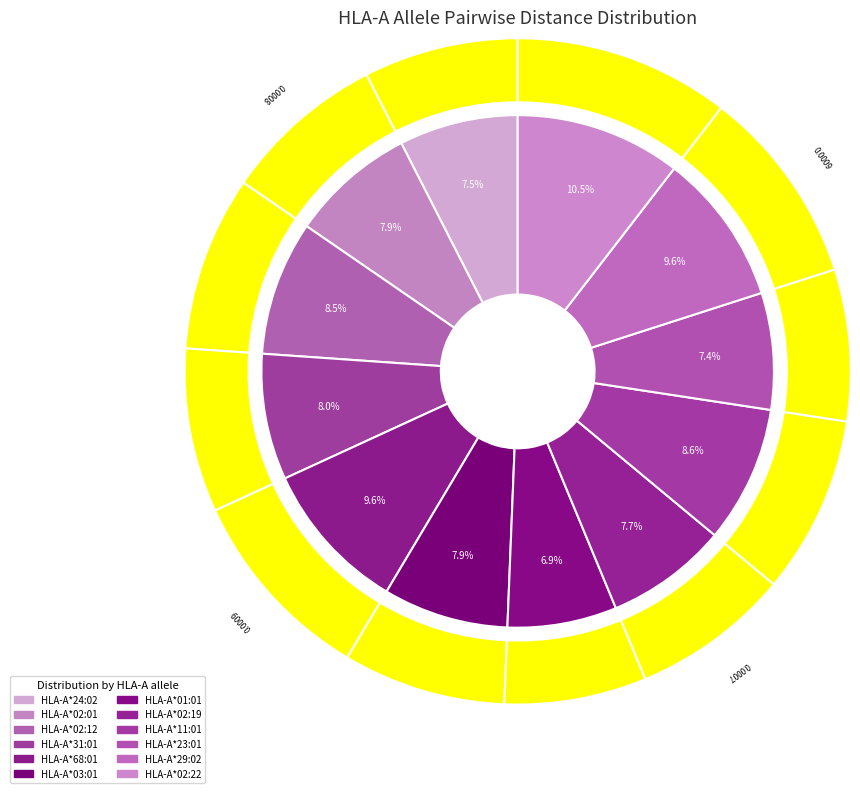

What percentage is the HLA-A*02:01 slice, to the nearest percent?

8%